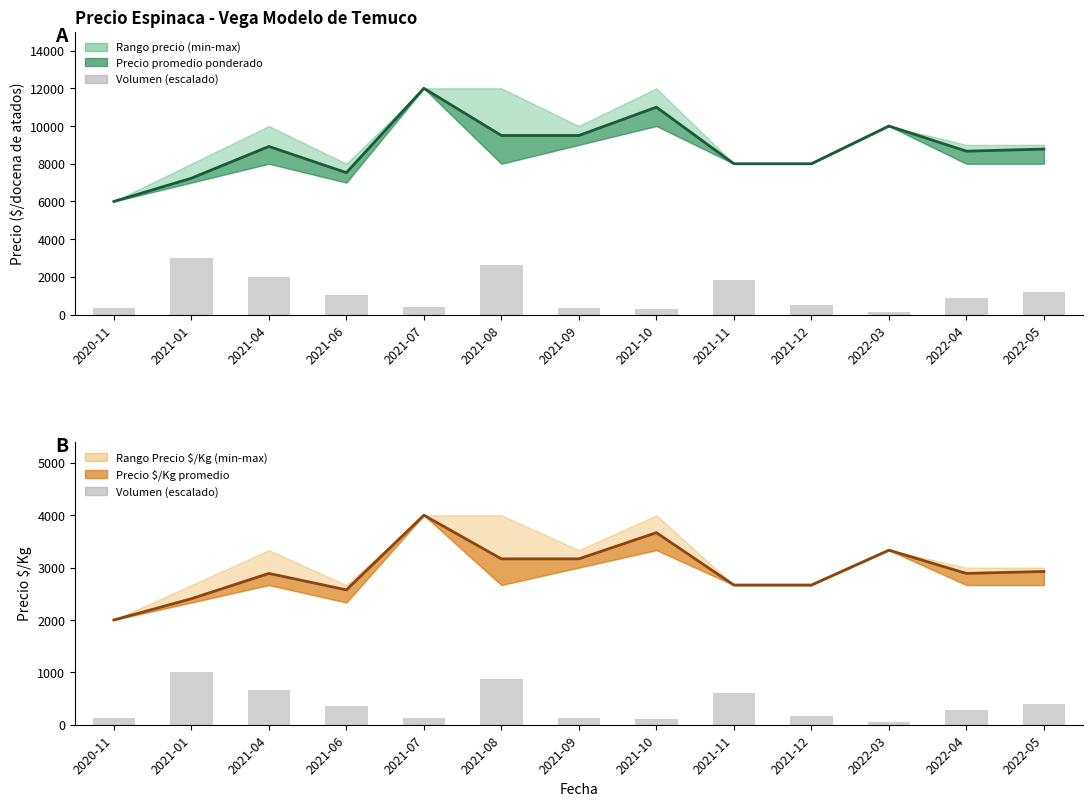

Between 2020-11 and 2022-03, which series saw the biggest shift?

Precio promedio (línea)